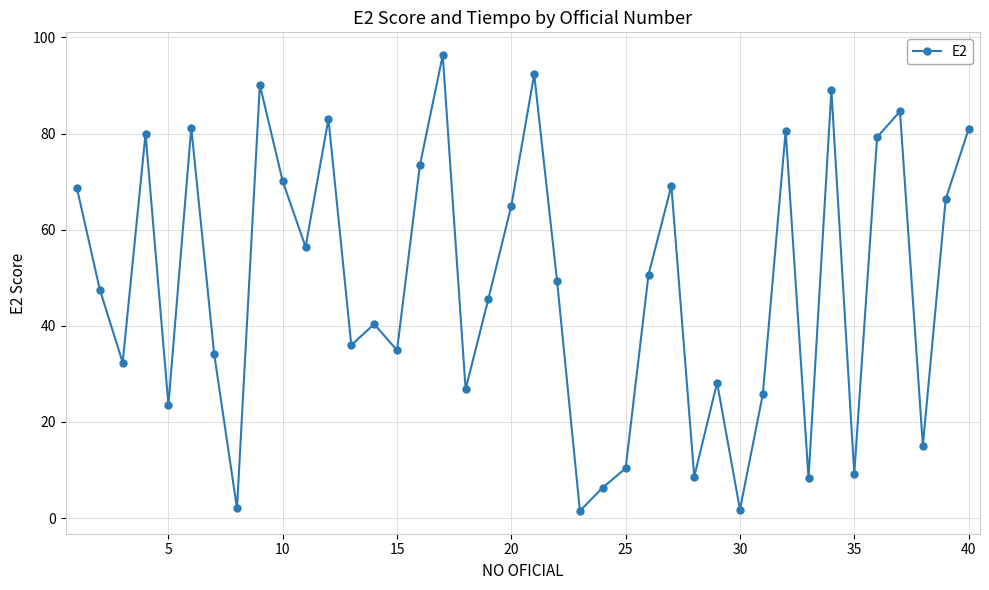

How many interior local valleys (lower than both neighbors) does the data have?

13